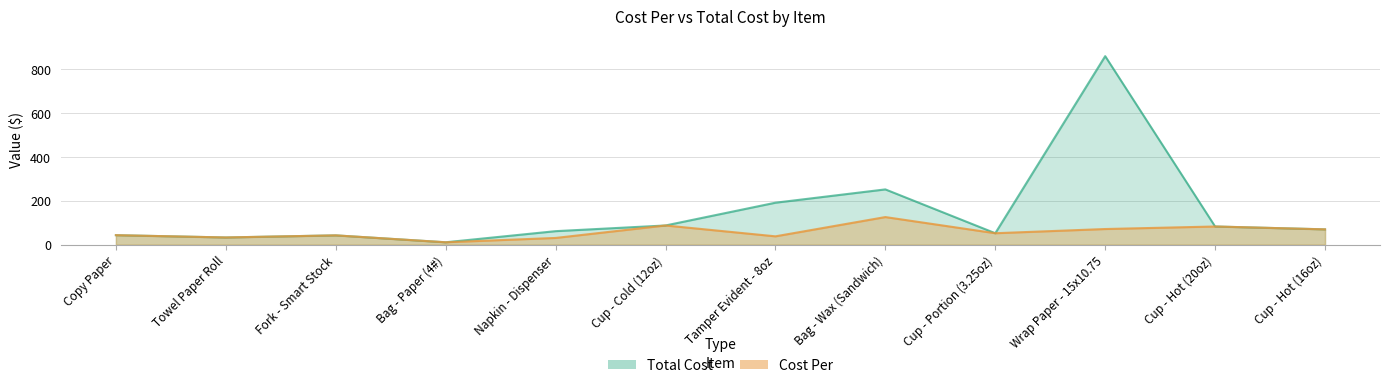

Which series has the widest spread of values?

Total Cost